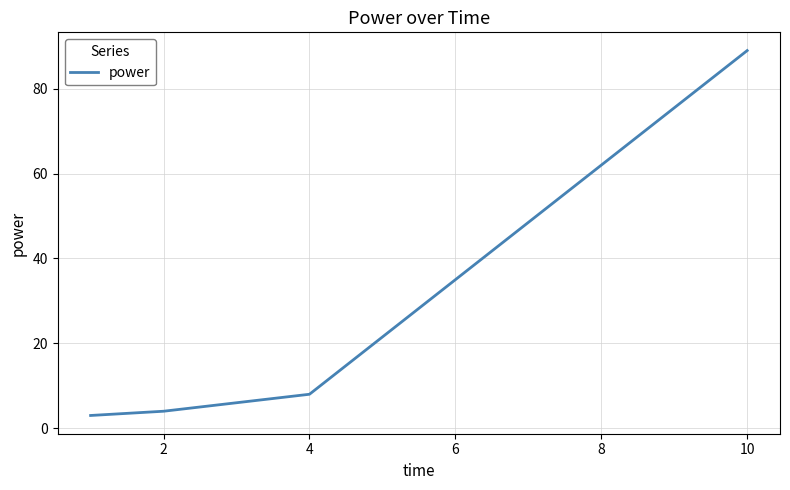

What is the difference between the second highest and minimum values?

5